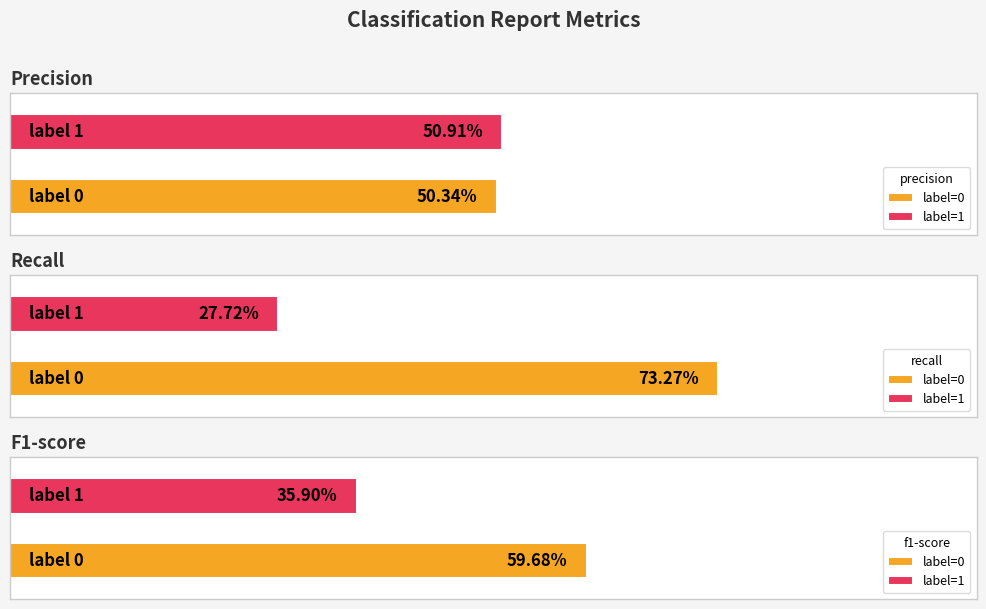

How many data points does each series have?

2